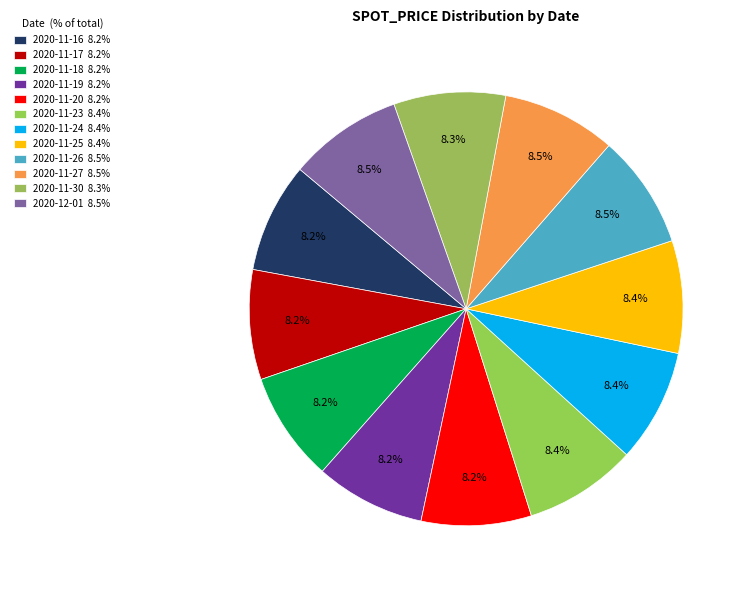

Count the number of slices in the pie.

12